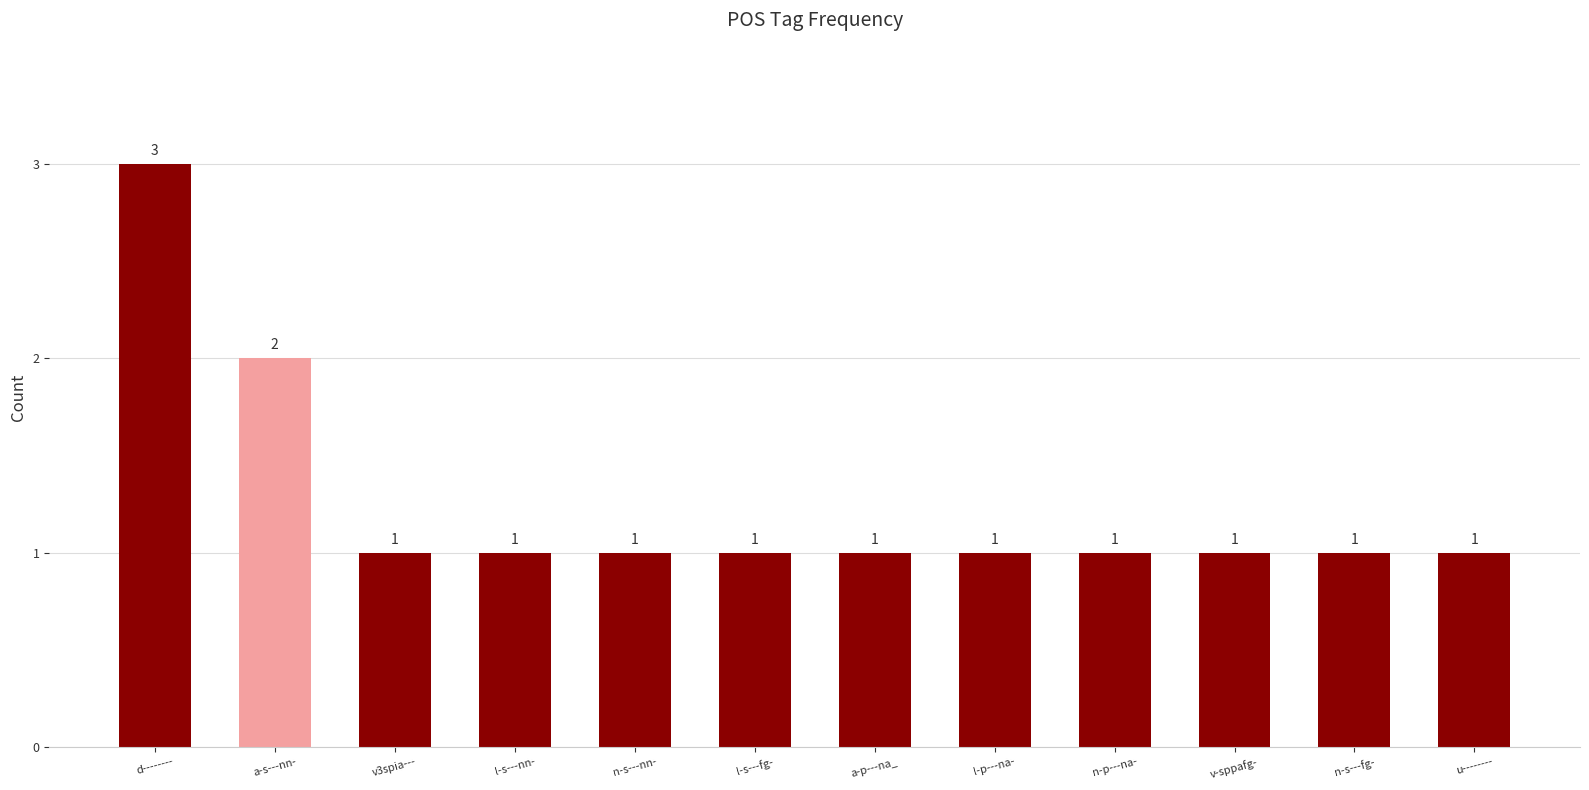

Reading left to right, what are all the values shown in this chart?

d--------=3	a-s---nn-=2	v3spia---=1	l-s---nn-=1	n-s---nn-=1	l-s---fg-=1	a-p---na_=1	l-p---na-=1	n-p---na-=1	v-sppafg-=1	n-s---fg-=1	u--------=1